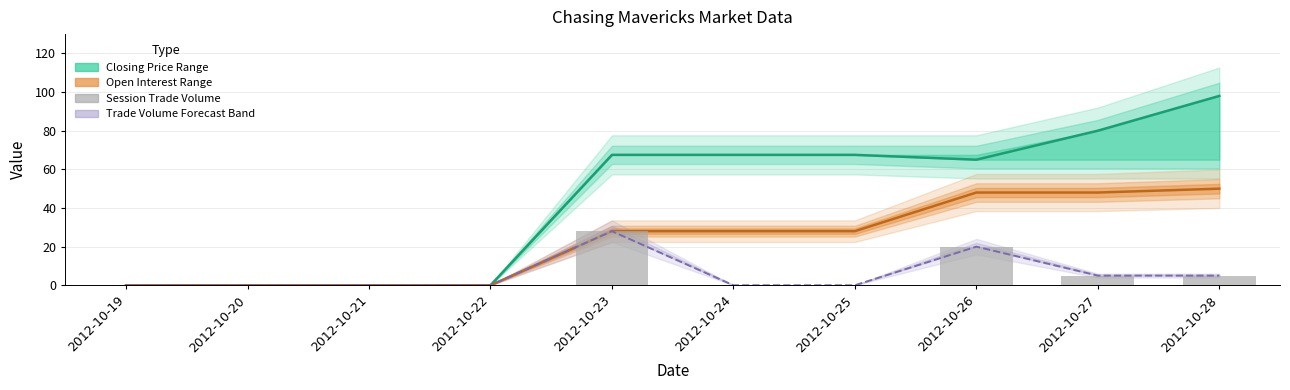

What is the difference between the maximum and minimum values?

28